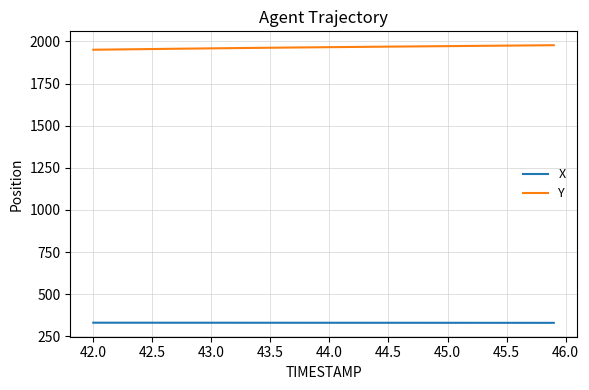

Which series has the largest total across all categories?

Y